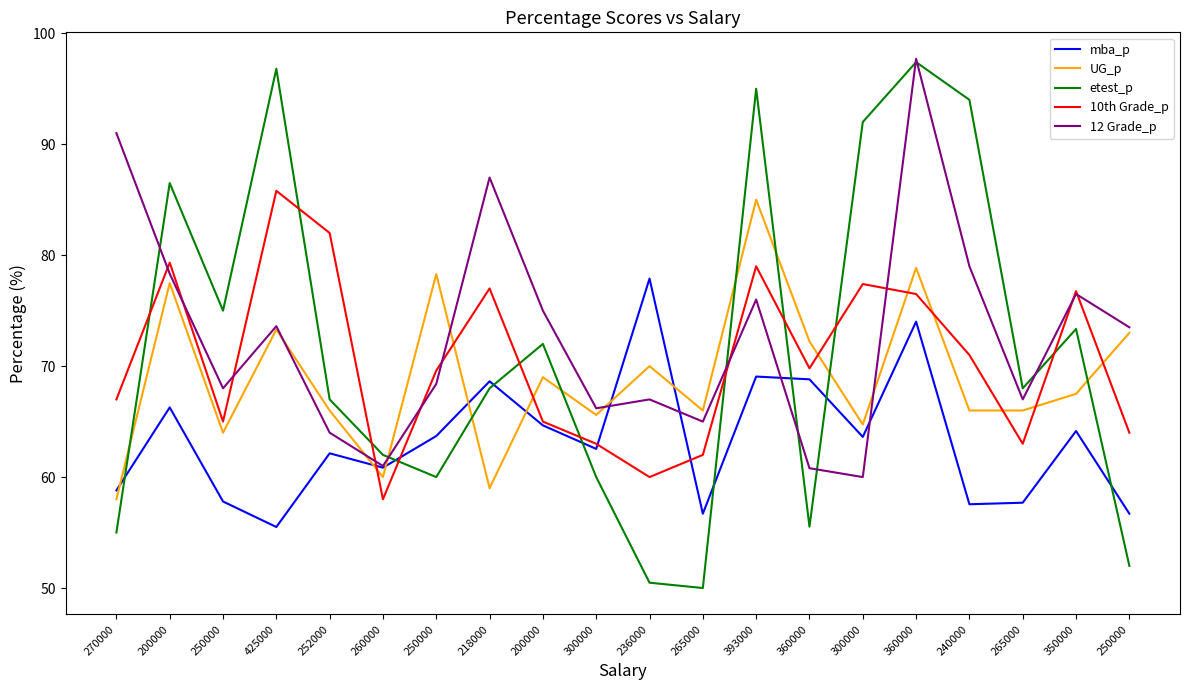

What is the value of the 12 Grade_p point at the 2nd from the left?

78.3